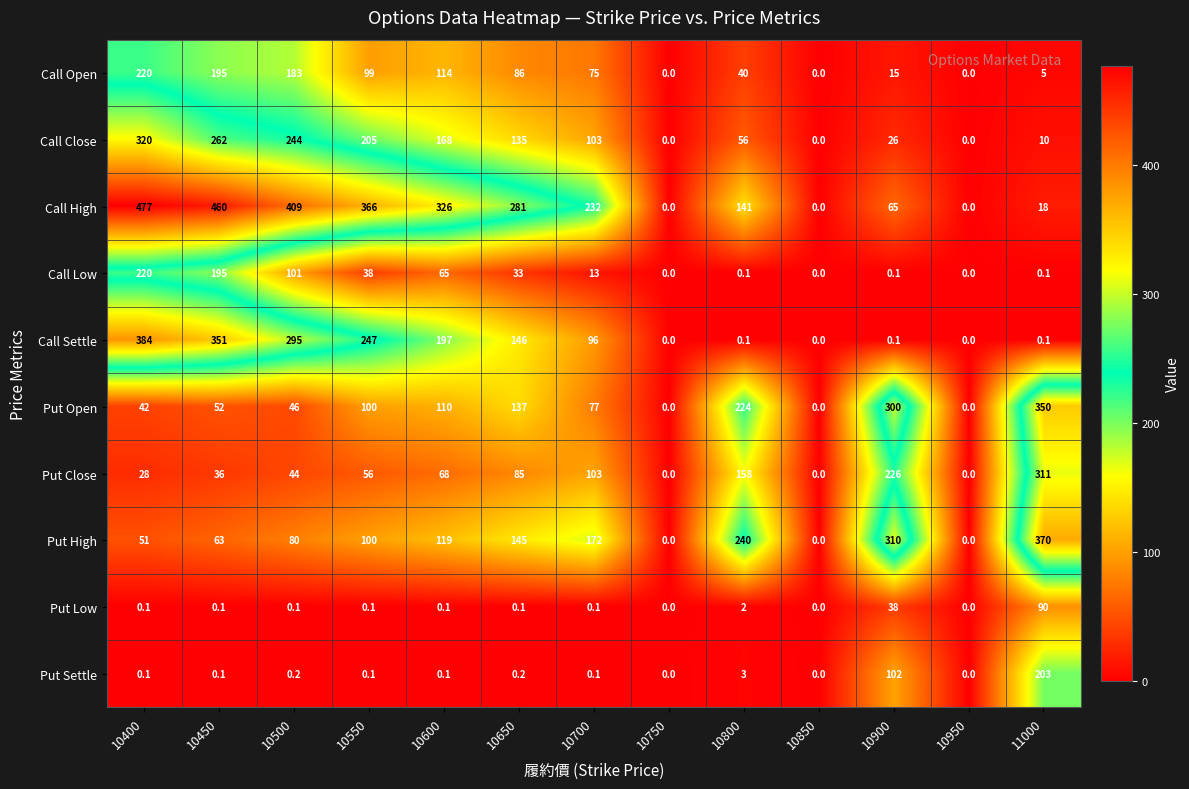

What is the difference between the maximum and minimum values in the Call Open series?

220.0